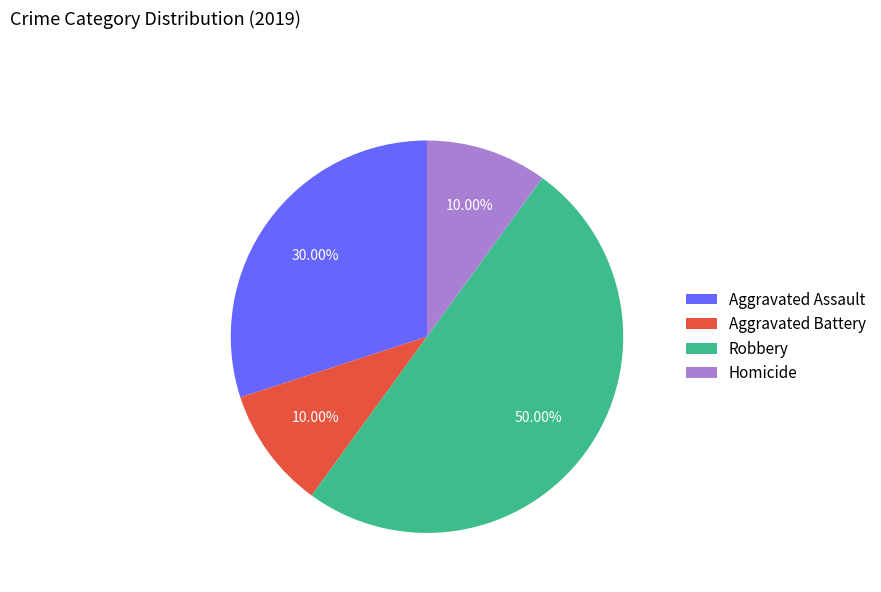

Which has a higher value, Homicide or Aggravated Assault?

Aggravated Assault